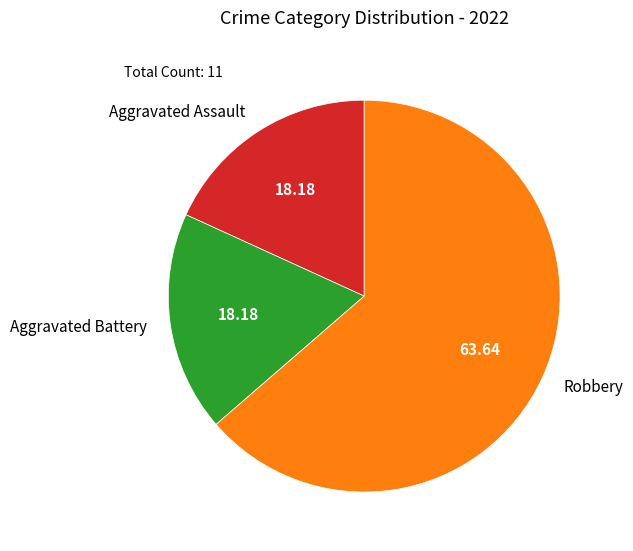

Do Aggravated Assault and Robbery together represent more than half of the pie?

Yes